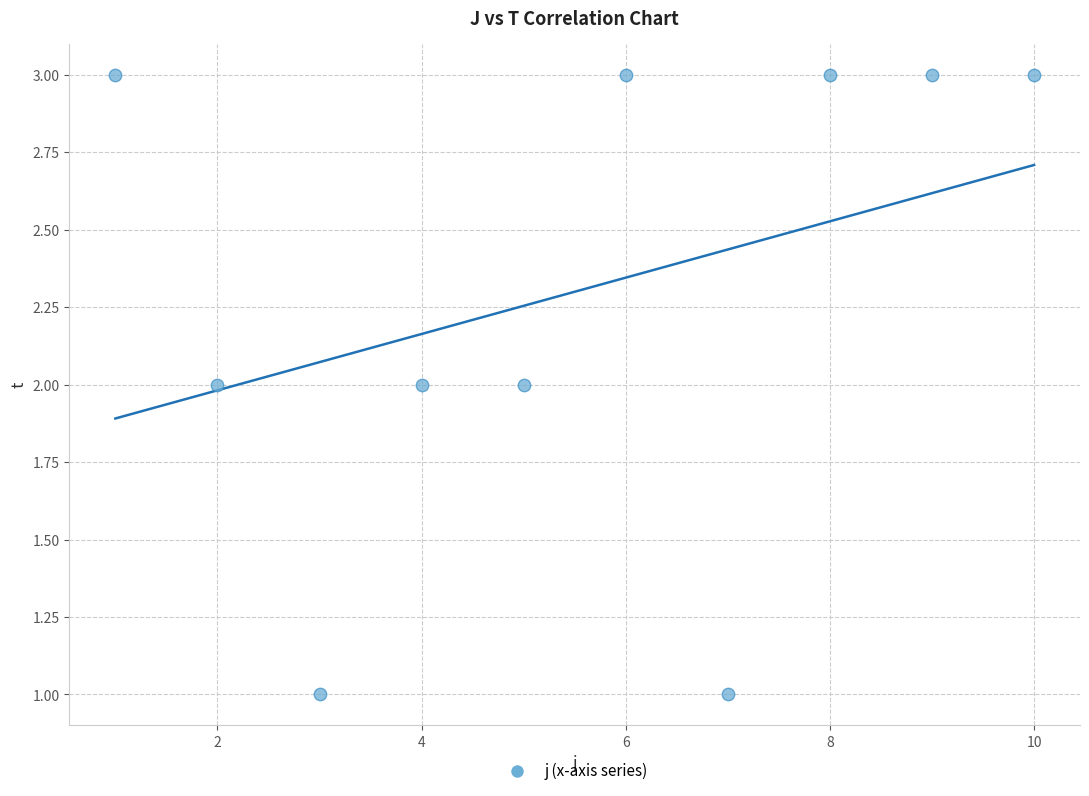

What is the average X value?

6